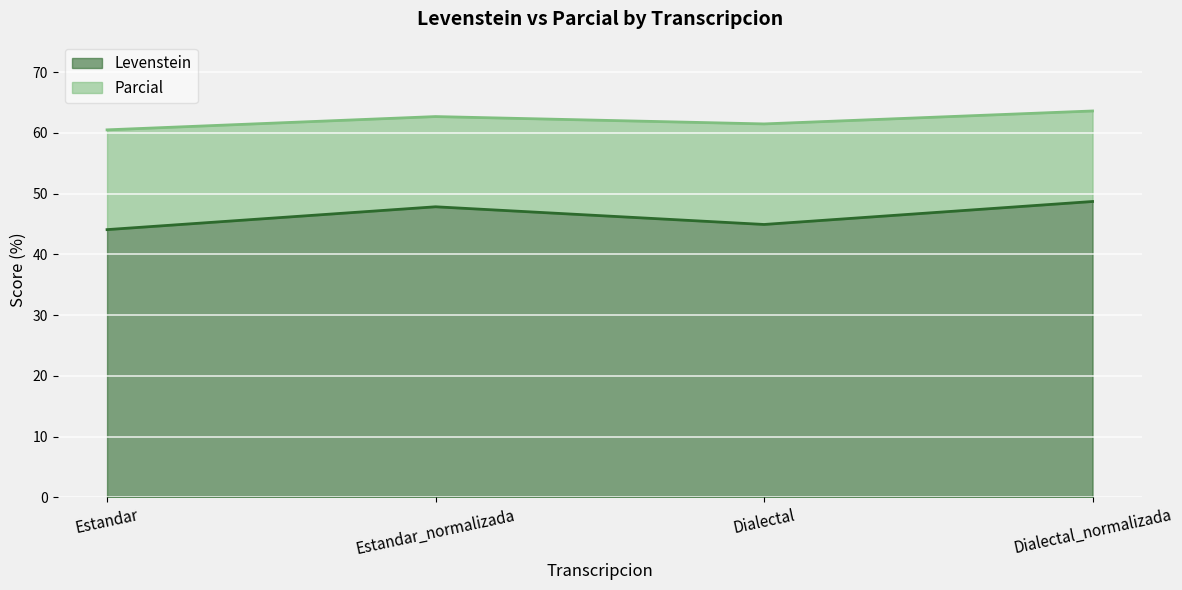

List the series in order of their peak value, highest first.

Parcial, Levenstein